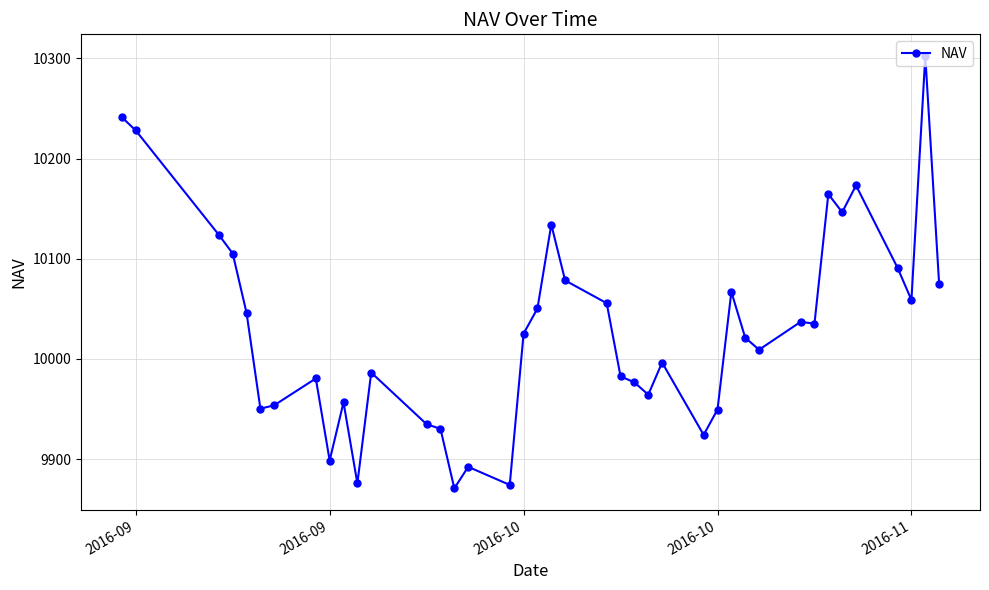

What is the difference between the maximum and minimum values?

431.5